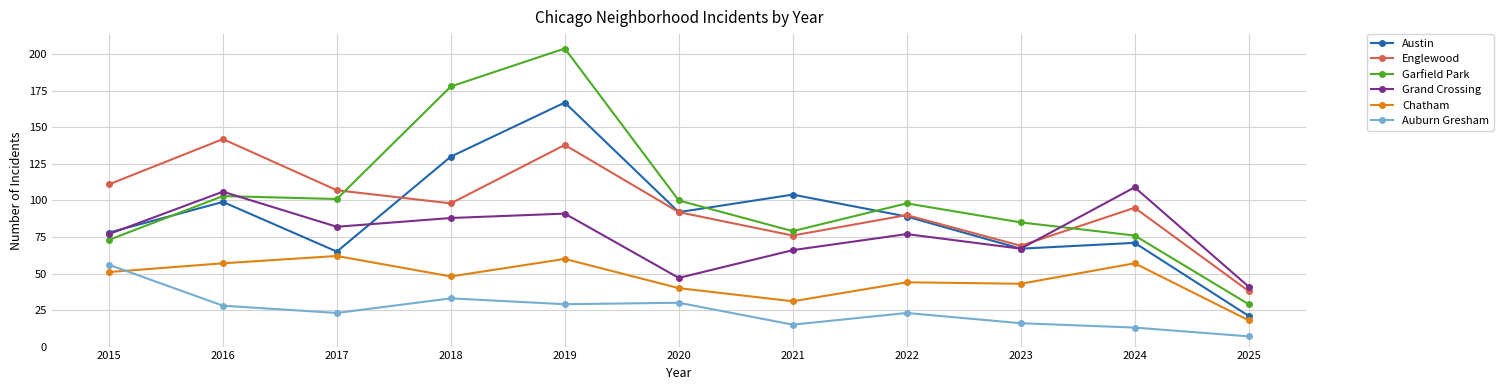

What is the difference between the maximum and second lowest values in the Auburn Gresham series?

43